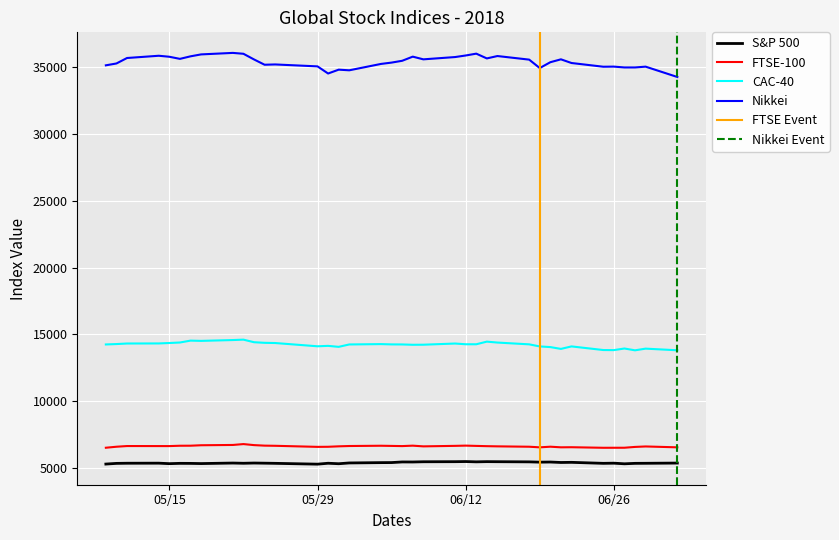

Which series has the widest spread of values?

Nikkei